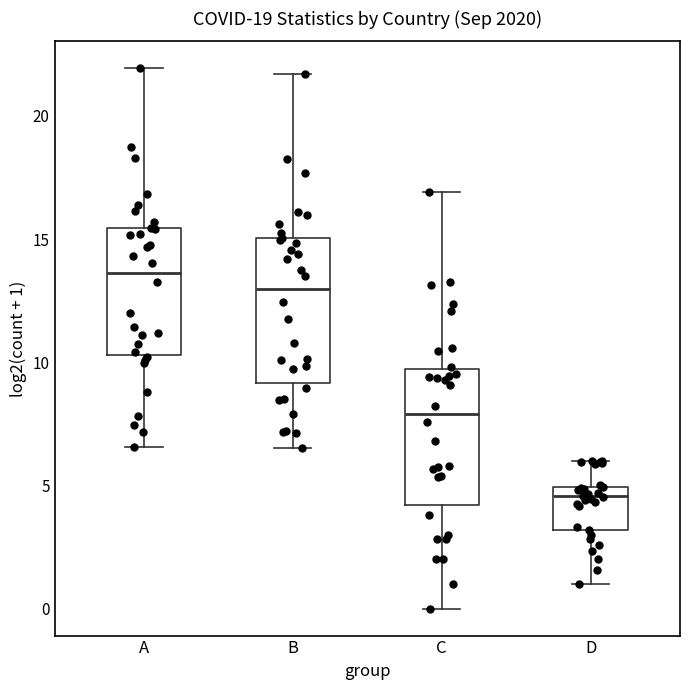

Reading left to right, transcribe this box plot: for each box, give where its median line is, the range the box spans, and where its two whiskers end, as read against the y-axis. The values are not printed on the chart, so give them approximately, as read against the axis.

A: median 13.5, box 10.5 to 15.5, whiskers 6.5 to 22.0
B: median 13.0, box 9.0 to 15.0, whiskers 6.5 to 21.5
C: median 8.0, box 4.0 to 9.5, whiskers 0.0 to 17.0
D: median 4.5, box 3.0 to 5.0, whiskers 1.0 to 6.0